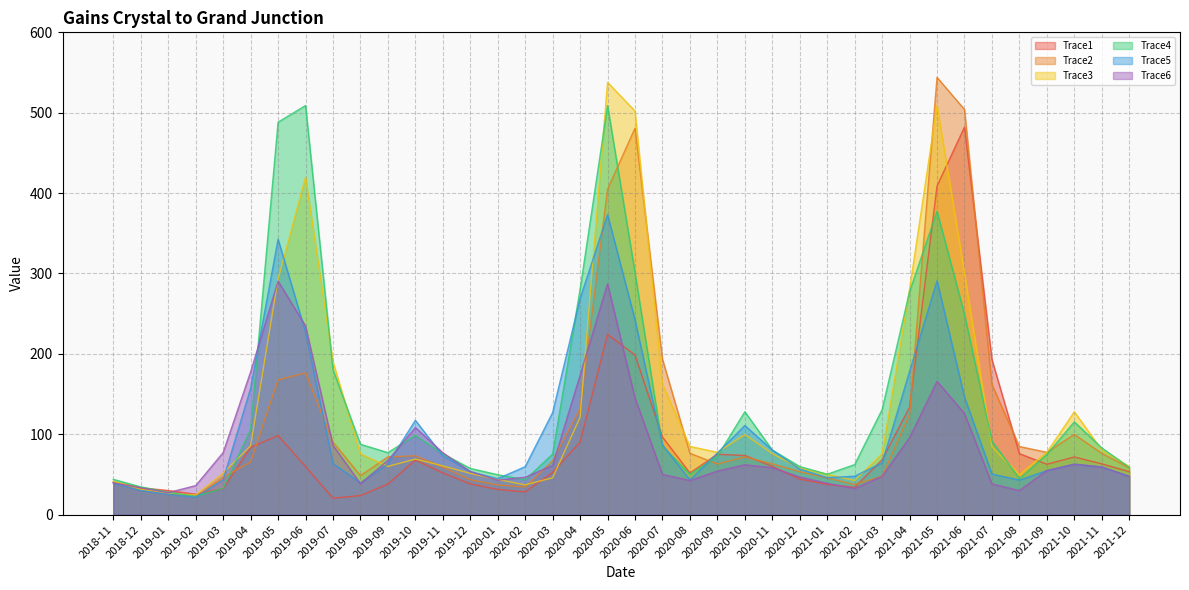

At which category does Trace4 reach its first local peak?

2019-06